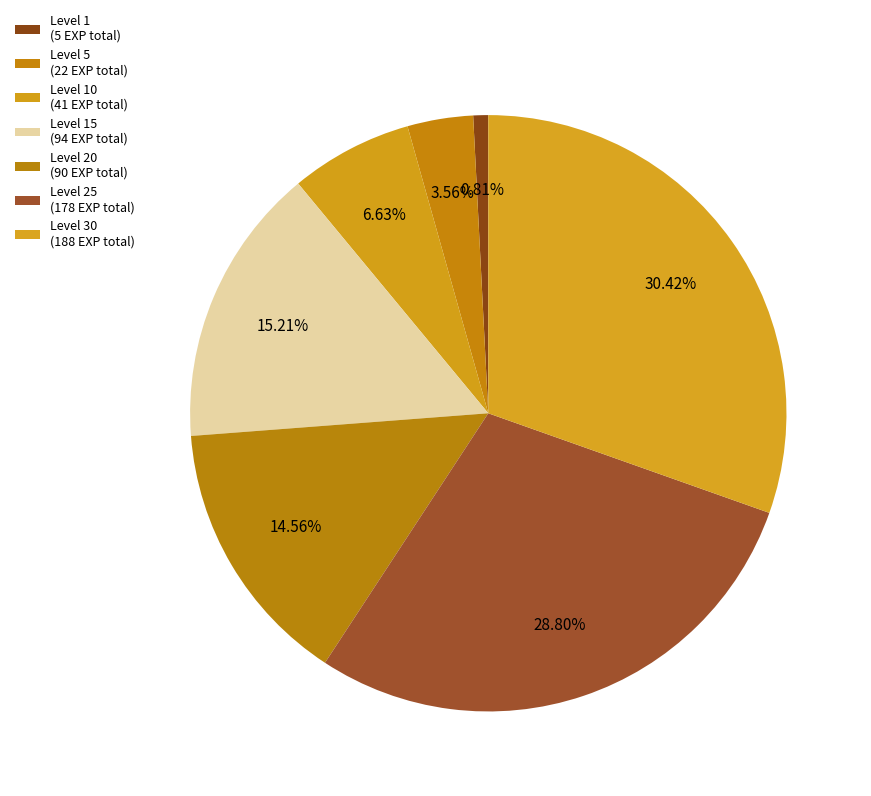

Which category has the smallest portion of the pie?

Level 1